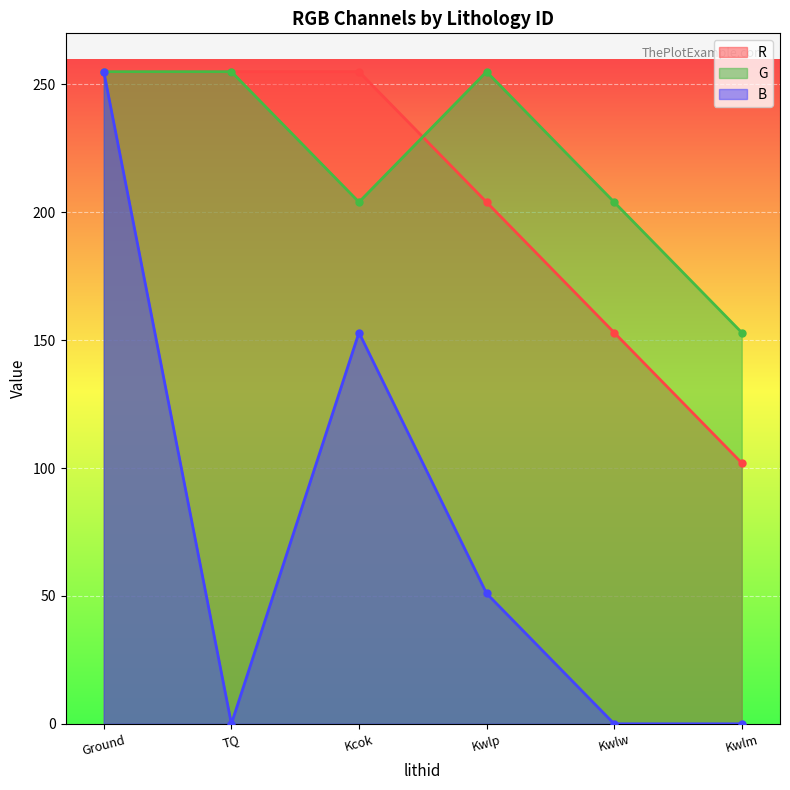

What is the difference between the G values at Kcok and TQ?

51